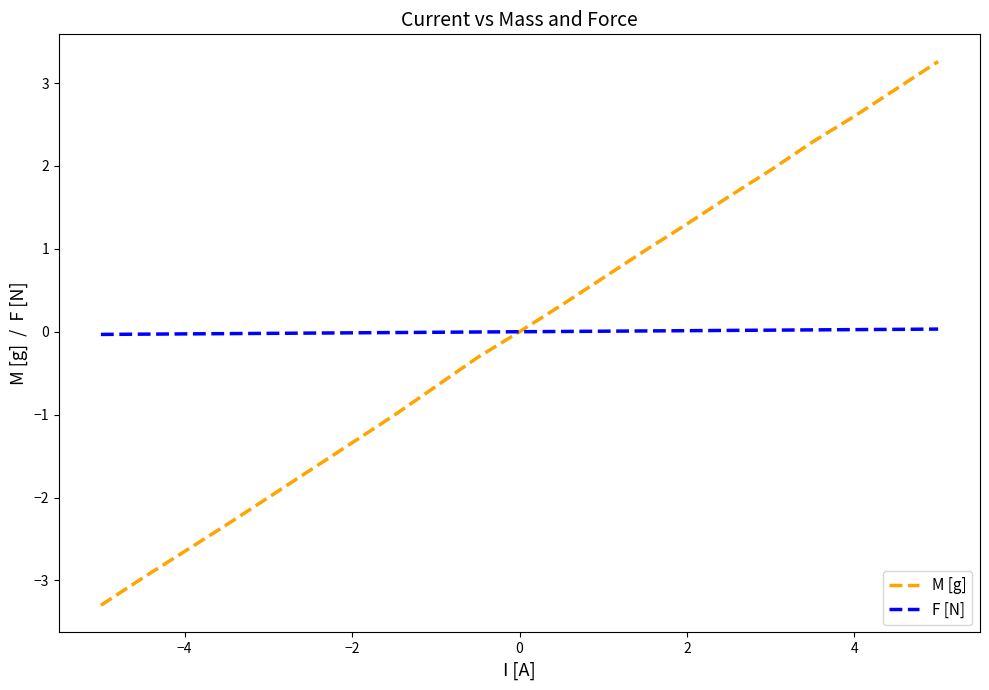

Which series has the widest spread of values?

M [g]